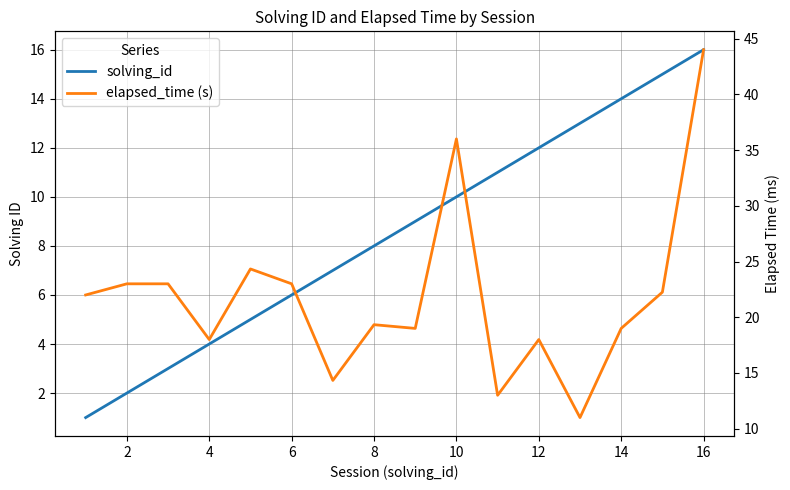

How many data points in solving_id are less than 9?

8